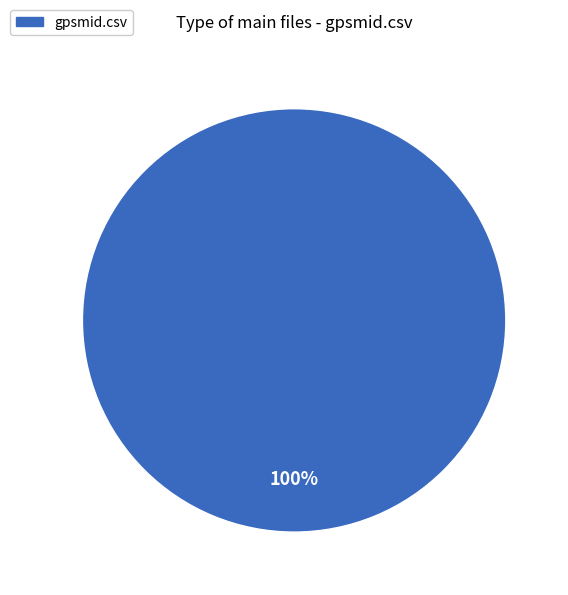

True or false: gpsmid.csv accounts for 100% of the total.

True